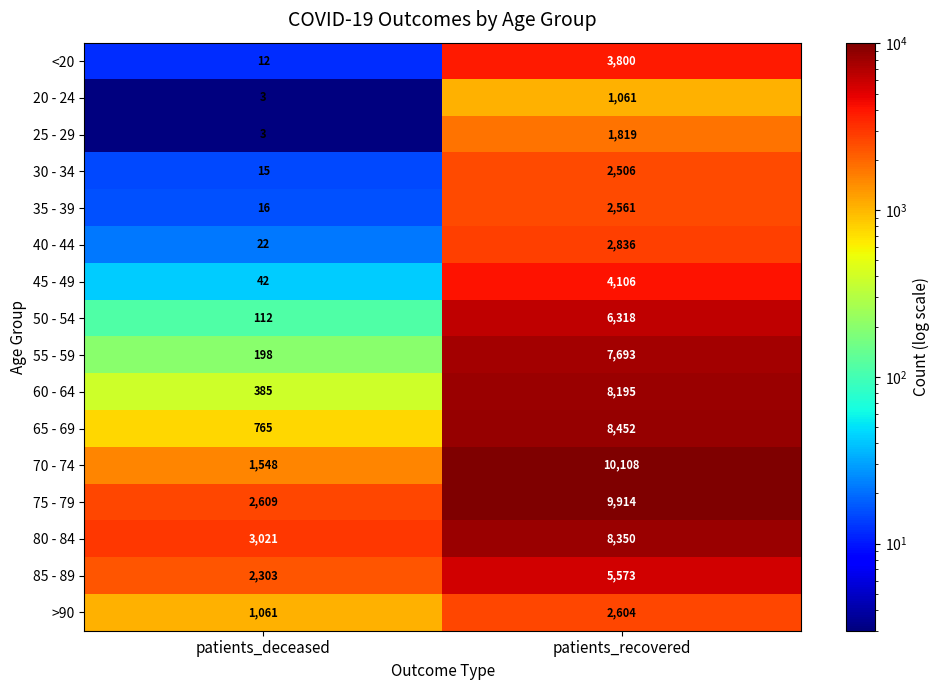

Between patients_deceased and patients_recovered, which series saw the biggest shift?

70 - 74